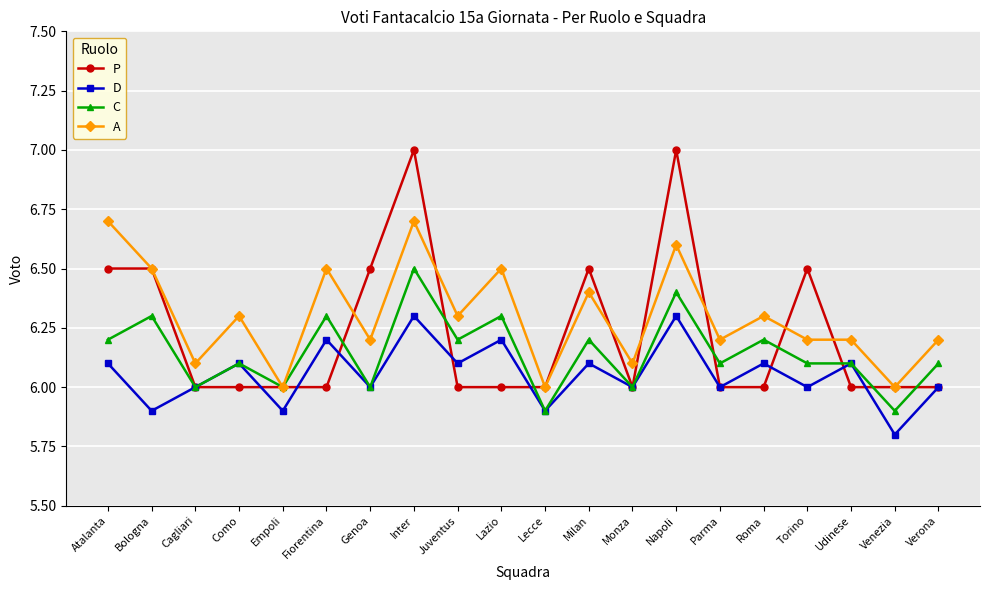

What is the difference between the maximum and minimum values in the C series?

0.6